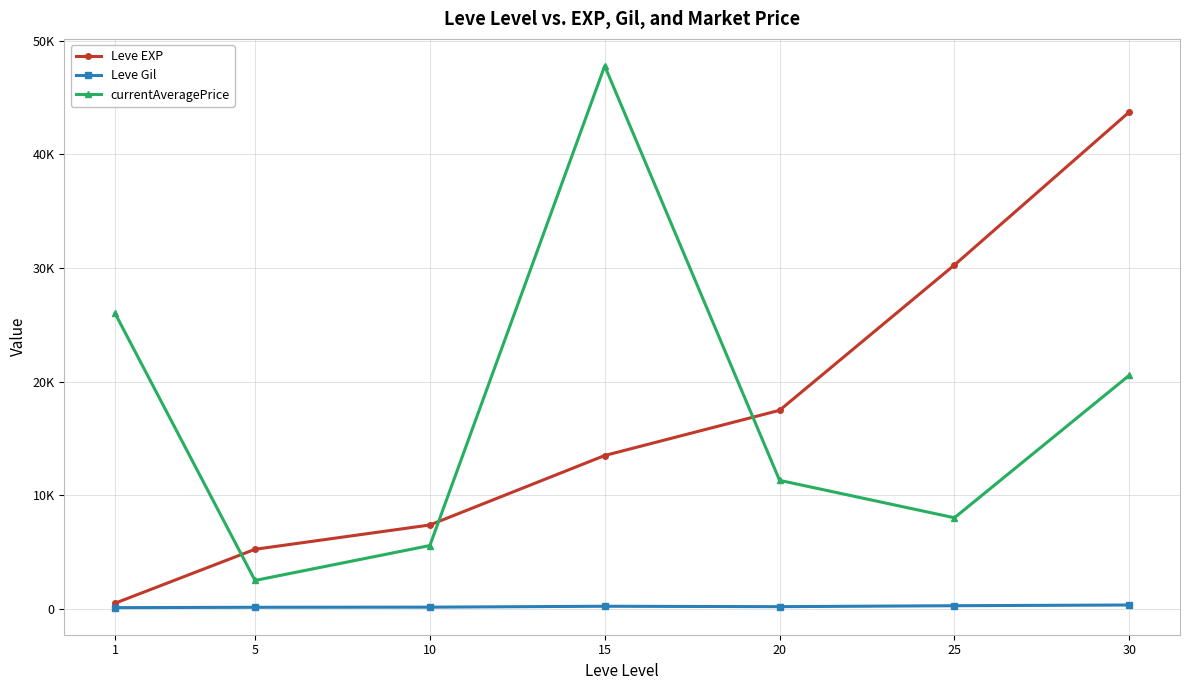

In currentAveragePrice, how many points are lower than both neighbors (excluding endpoints)?

2